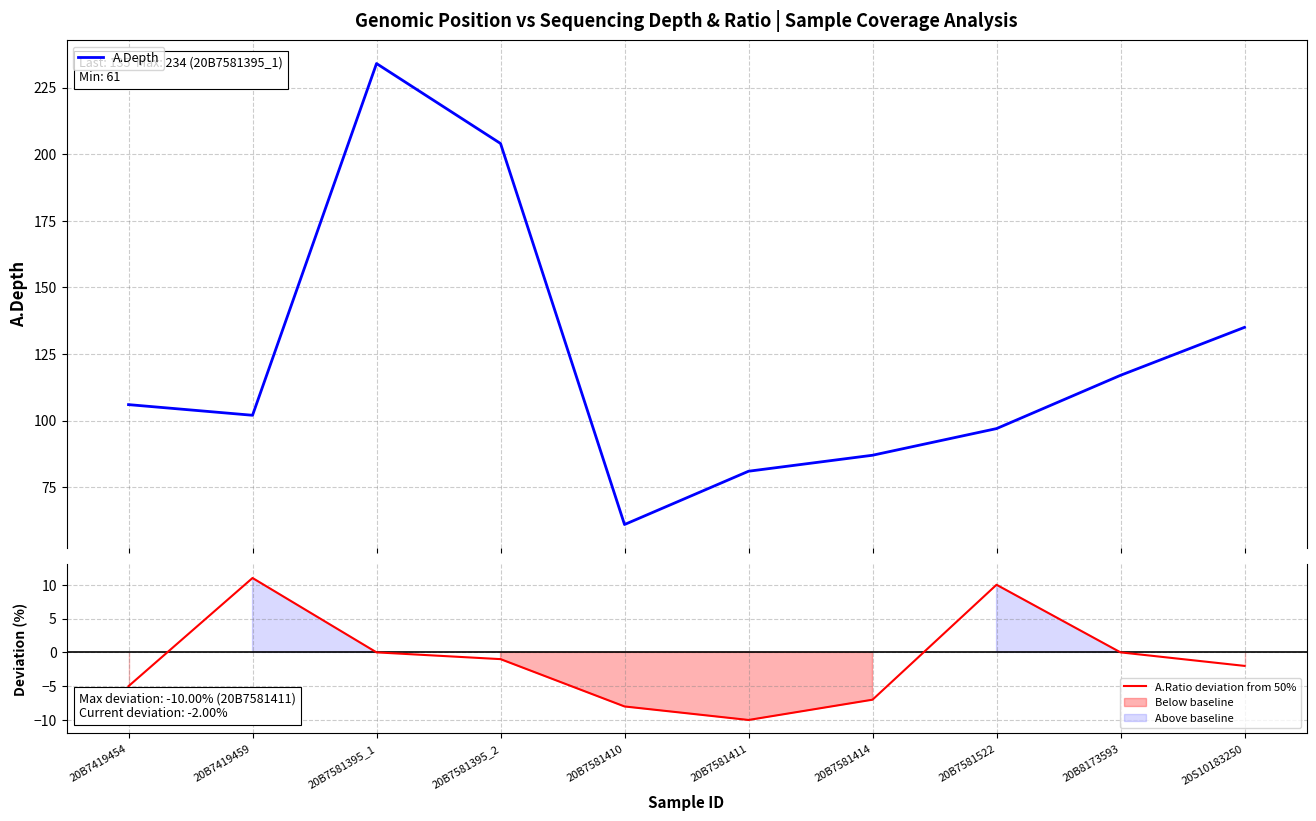

True or false: A.Depth has a value of 40 at 20B7581410.

False